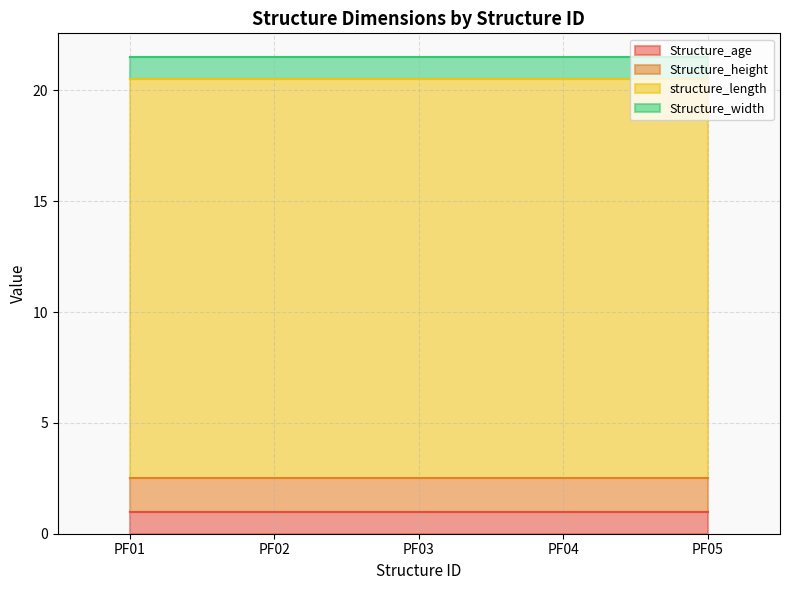

At which label does Structure_width reach its minimum?

PF01